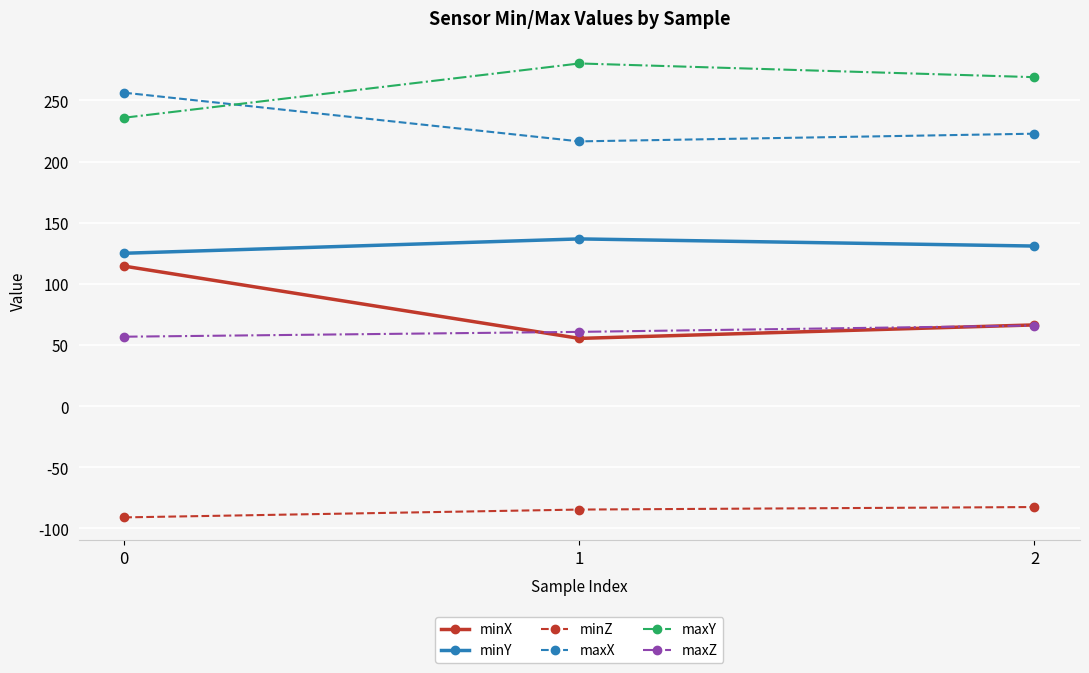

Reading left to right, what are all the values shown in this chart?

minX: 0=114.5	1=55.4	2=66.4
minY: 0=125.0	1=136.8	2=130.9
minZ: 0=-90.9	1=-84.5	2=-82.5
maxX: 0=256.3	1=216.5	2=222.8
maxY: 0=235.8	1=280.2	2=269.0
maxZ: 0=56.8	1=60.7	2=65.9